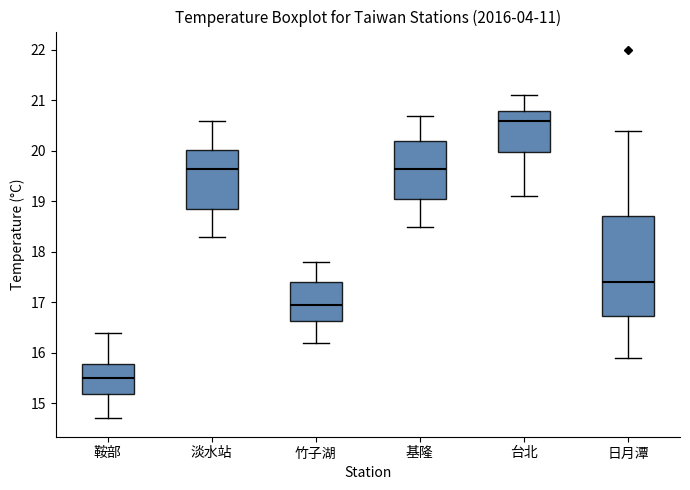

Which box is the tallest, from its lower edge to its upper edge?

日月潭